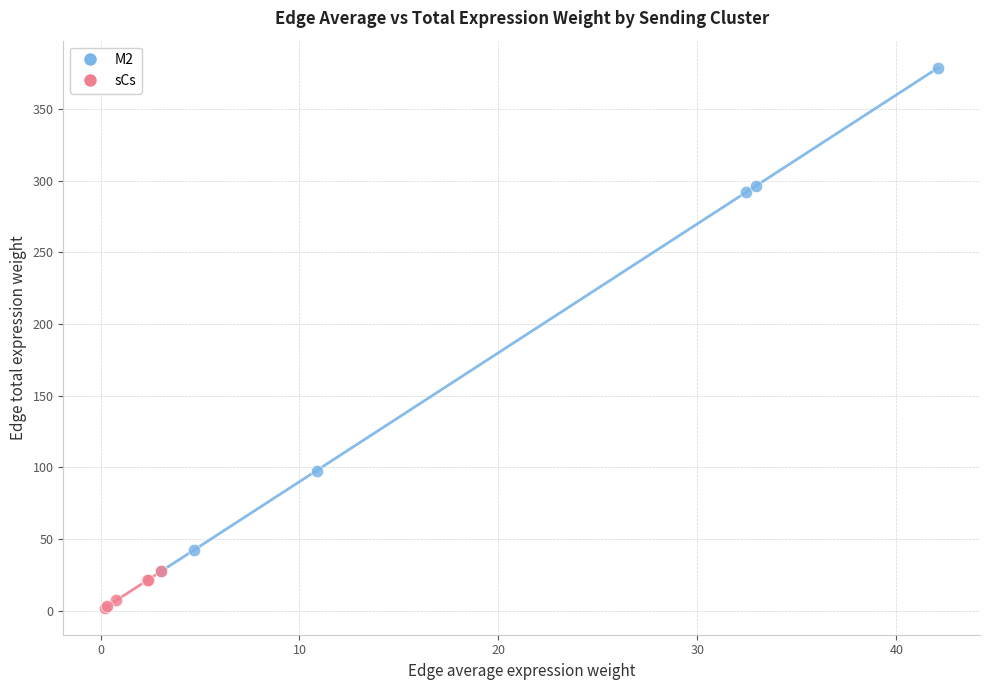

Which series reaches the minimum Y coordinate?

sCs